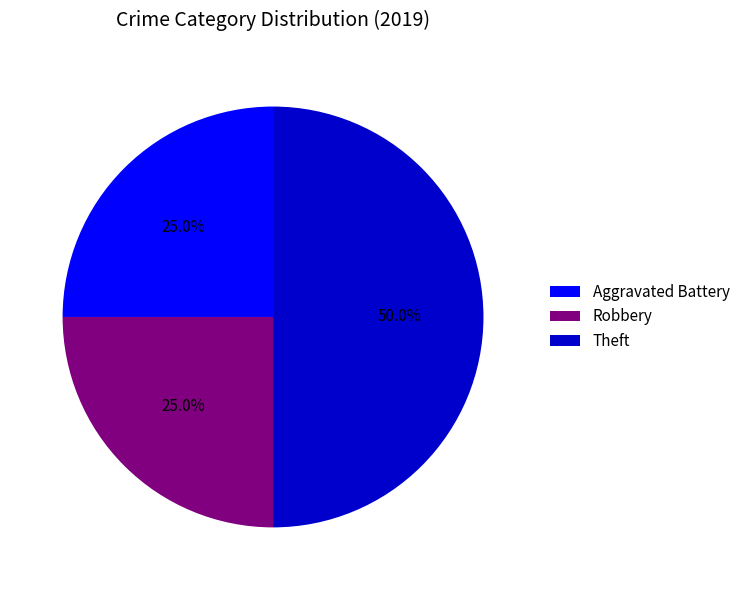

What is the largest slice in the pie chart?

Theft